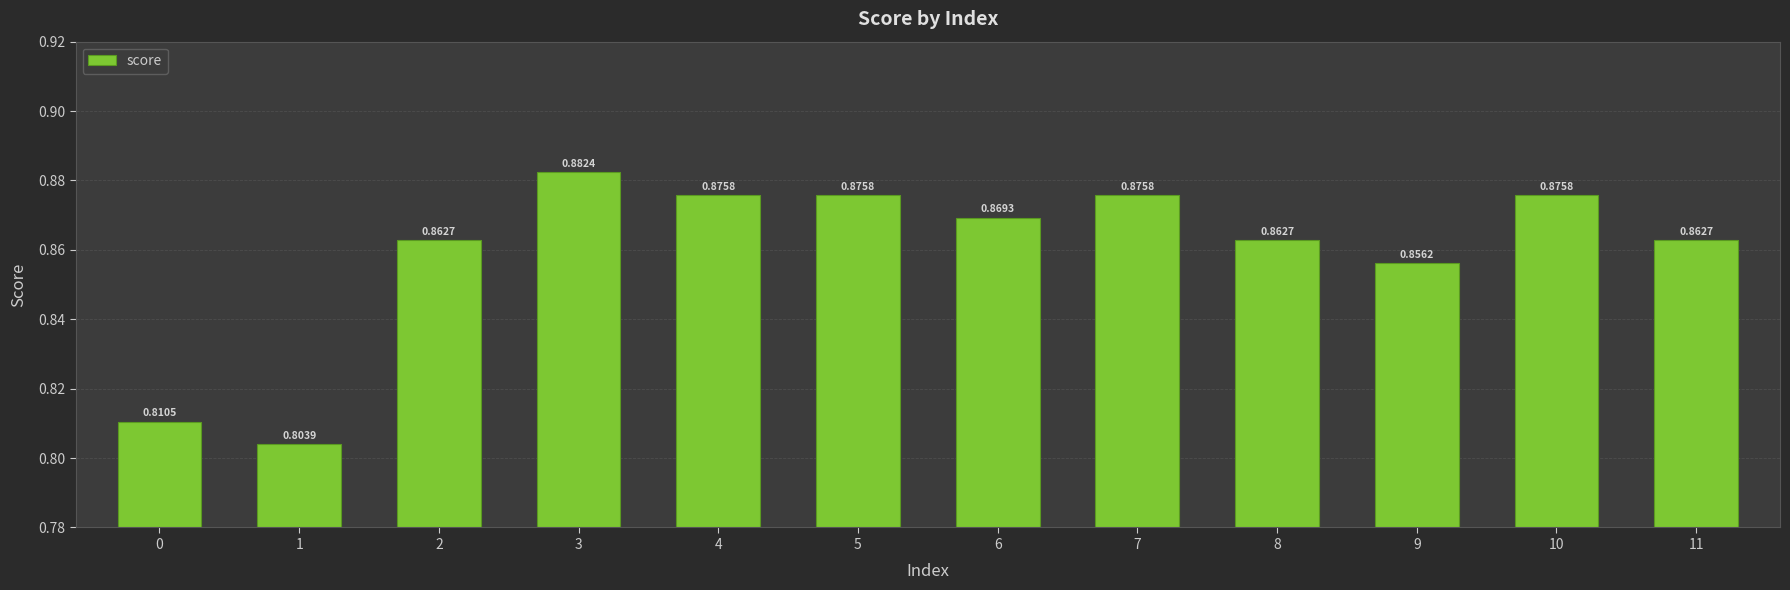

Between 1 and 6, which is larger?

6